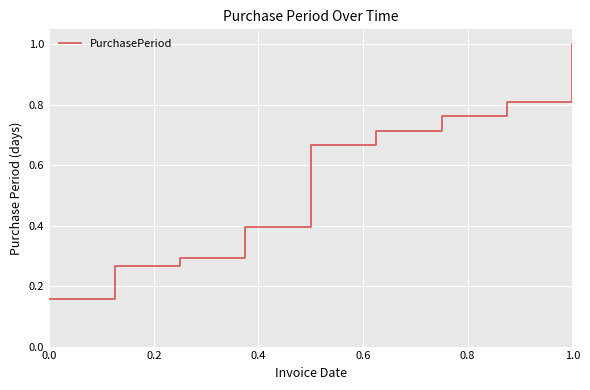

Which category has the highest value across all series?

1.0